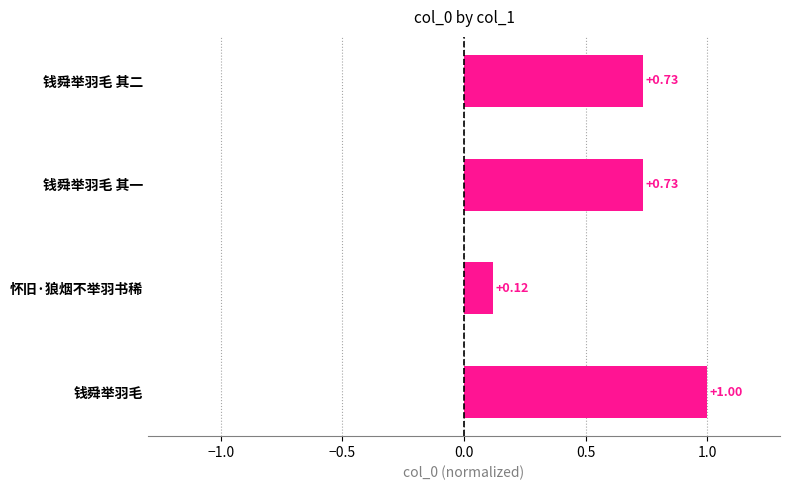

What is the difference between the maximum and second lowest values?

0.3